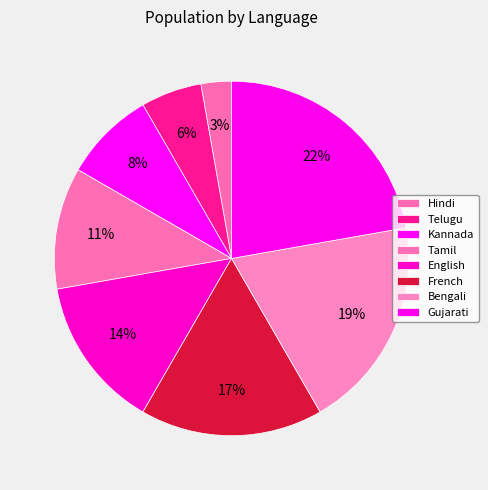

To the nearest percent, what portion does French represent?

17%